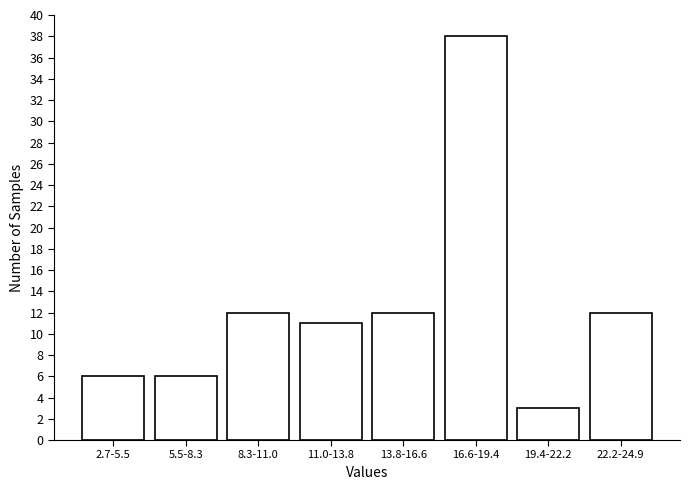

Reading left to right, transcribe all the data shown in this chart.

2.7-5.5=6	5.5-8.3=6	8.3-11.0=12	11.0-13.8=11	13.8-16.6=12	16.6-19.4=38	19.4-22.2=3	22.2-24.9=12